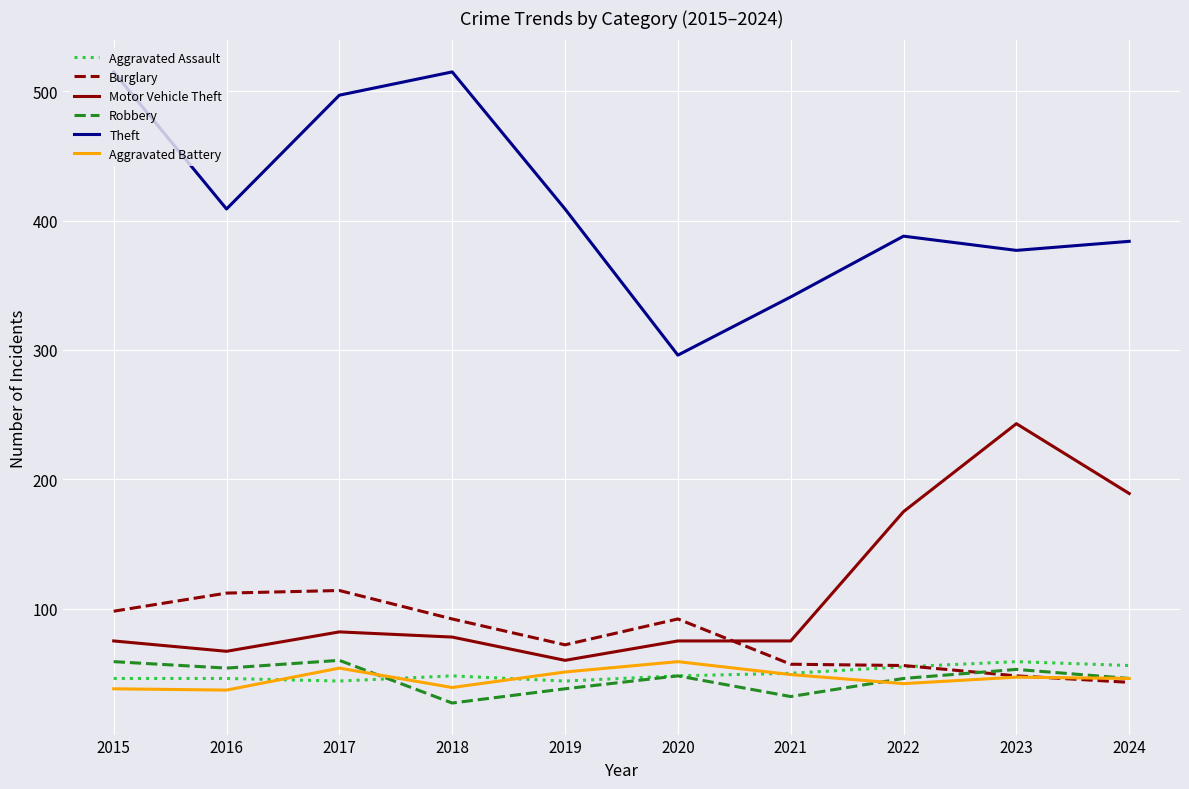

What is the average value of the Theft series?

413